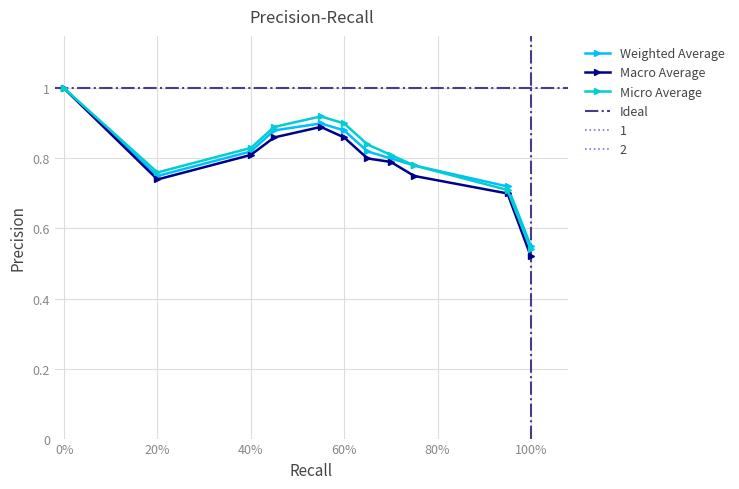

Where is Macro Average nearest to the value 0?

100%